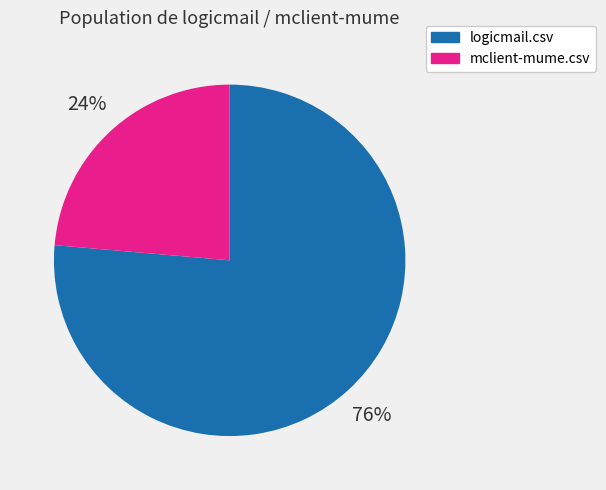

Between logicmail.csv and mclient-mume.csv, which is larger?

logicmail.csv